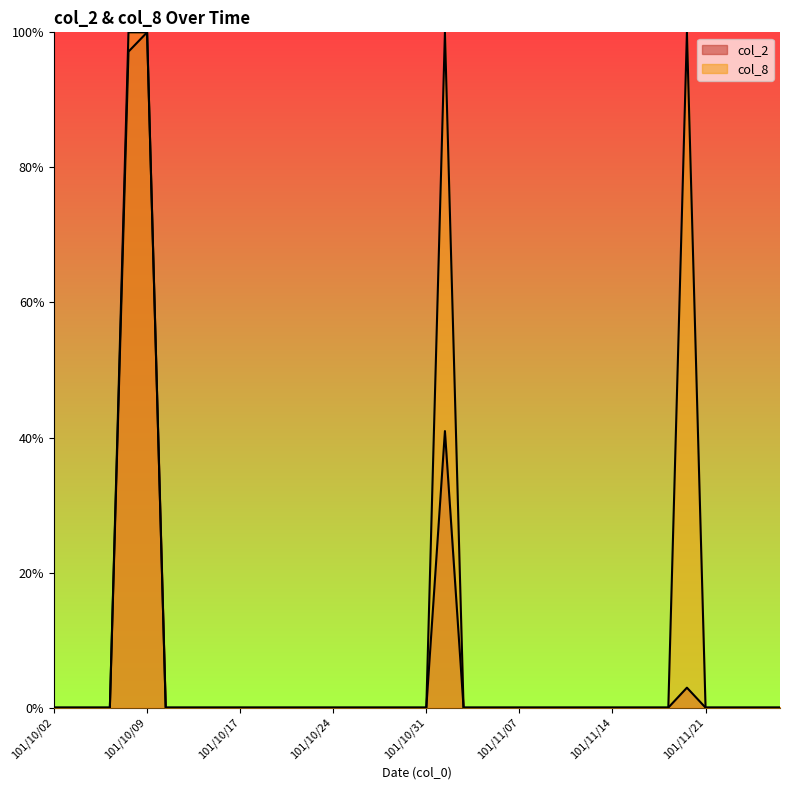

How many lines are shown in the chart?

2